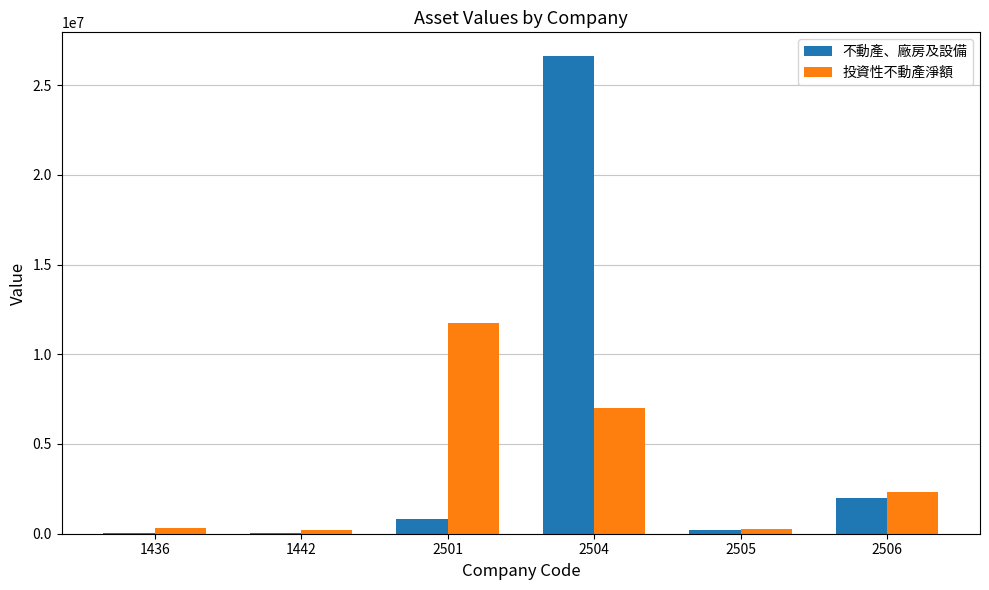

At which category is the sum across all series the highest?

2504